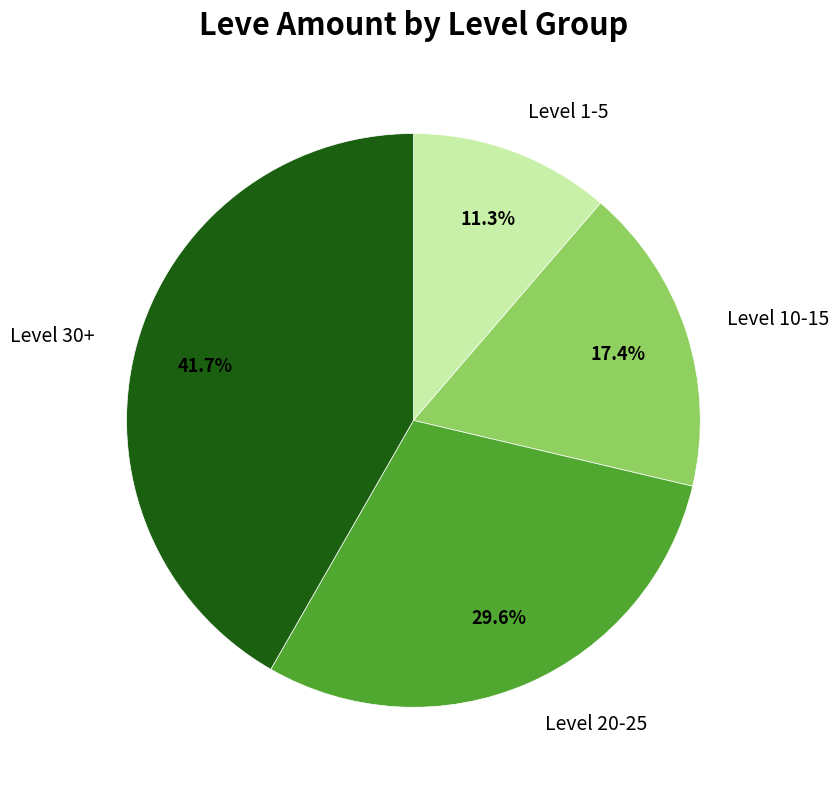

Count the number of slices in the pie.

4